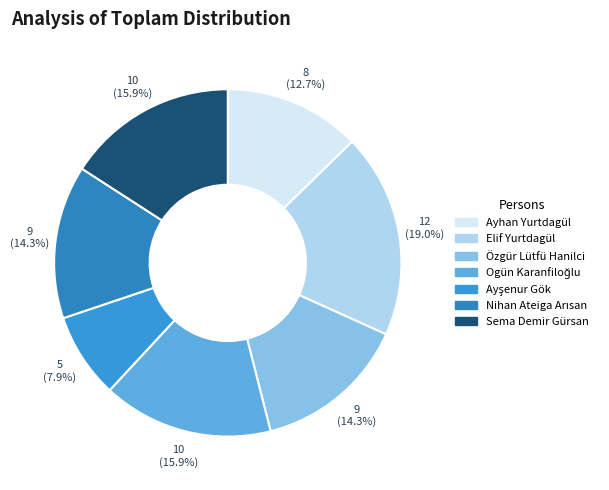

Is there a majority slice in this chart?

No